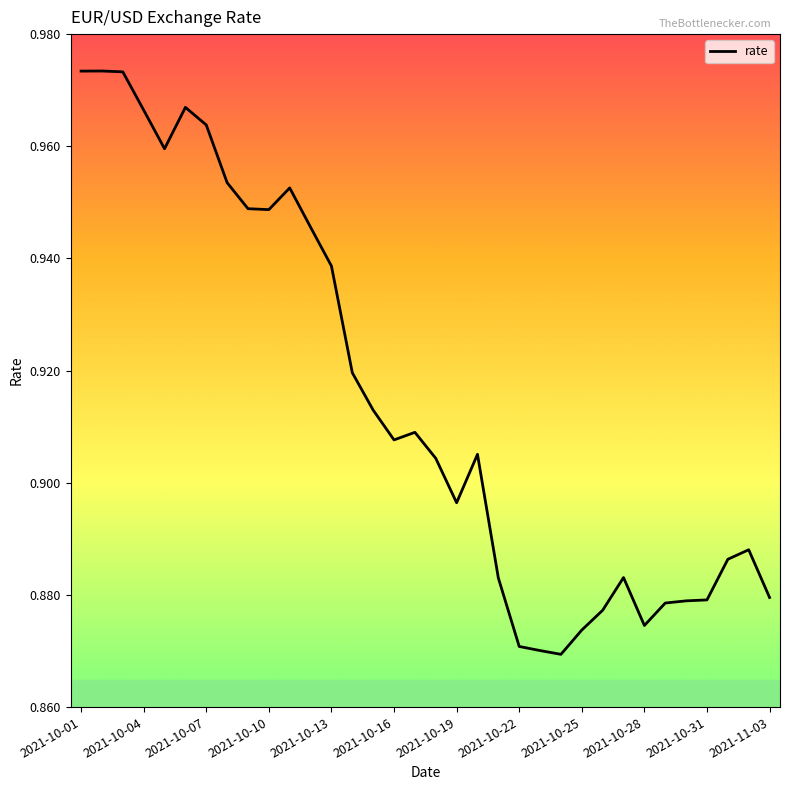

Does the chart display data point markers on the line(s)?

No